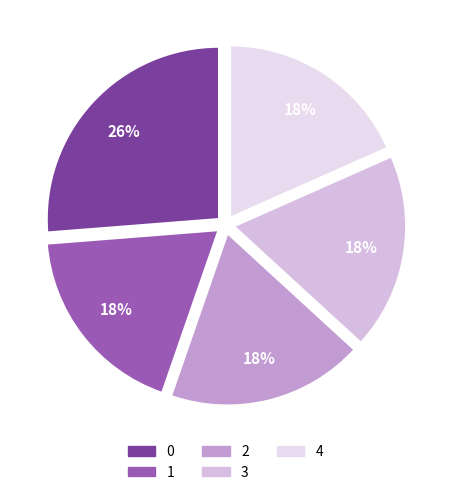

True or false: 4 accounts for 18% of the total.

True